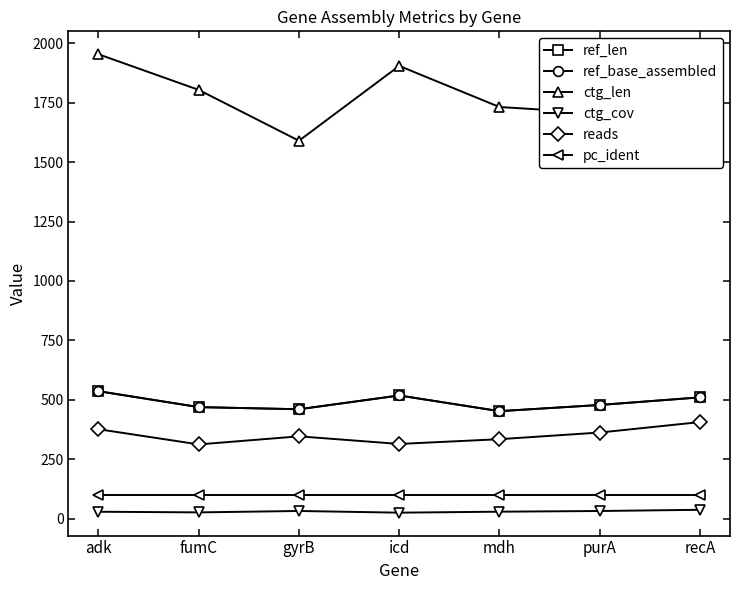

At which category does the chart reach its peak across all series?

adk